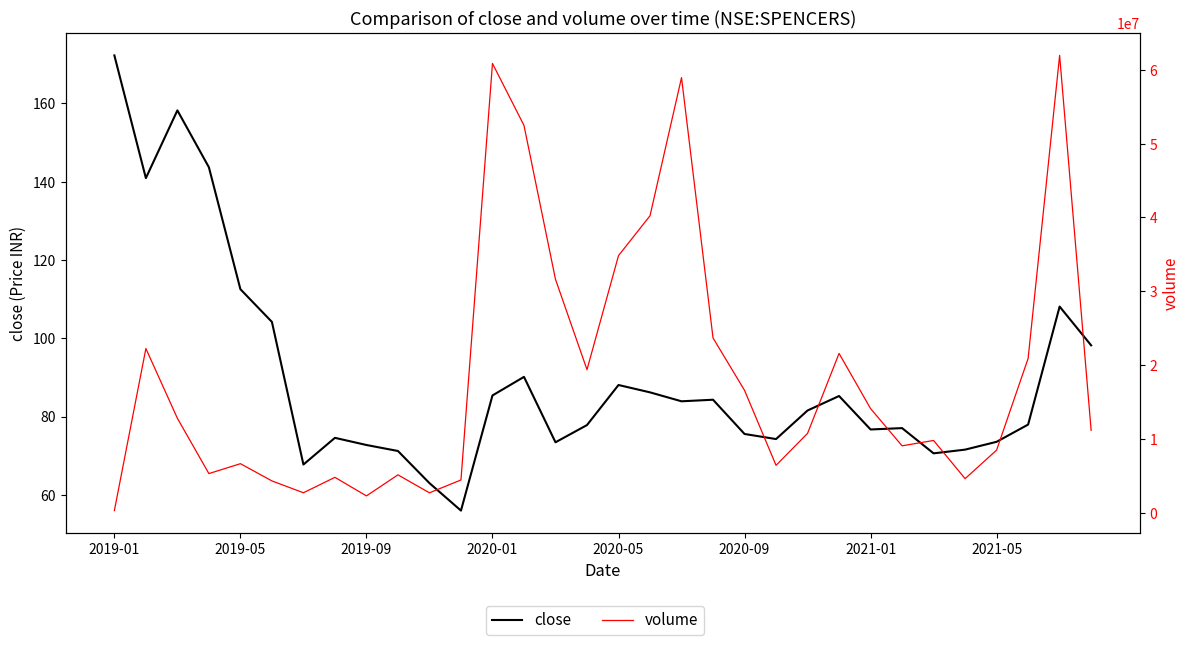

Reading left to right, transcribe all the data shown in this chart.

close: 172.3	140.9	158.2	143.7	112.5	104.2	67.7	74.6	72.7	71.2	63.0	56.0	85.4	90.1	73.4	77.8	88.1	86.2	83.9	84.3	75.6	74.2	81.6	85.2	76.7	77.1	70.6	71.5	73.5	78.0	108.1	98.2
volume: 289205.0	22242512.0	12796260.0	5303899.0	6645041.0	4312056.0	2707172.0	4795812.0	2281454.0	5134297.0	2699681.0	4440437.0	60864797.0	52471116.0	31619452.0	19380012.0	34831921.0	40232104.0	58944800.0	23676063.0	16581180.0	6420884.0	10752429.0	21581615.0	14108858.0	9065210.0	9790458.0	4617912.0	8483385.0	20902696.0	61953709.0	11167748.0